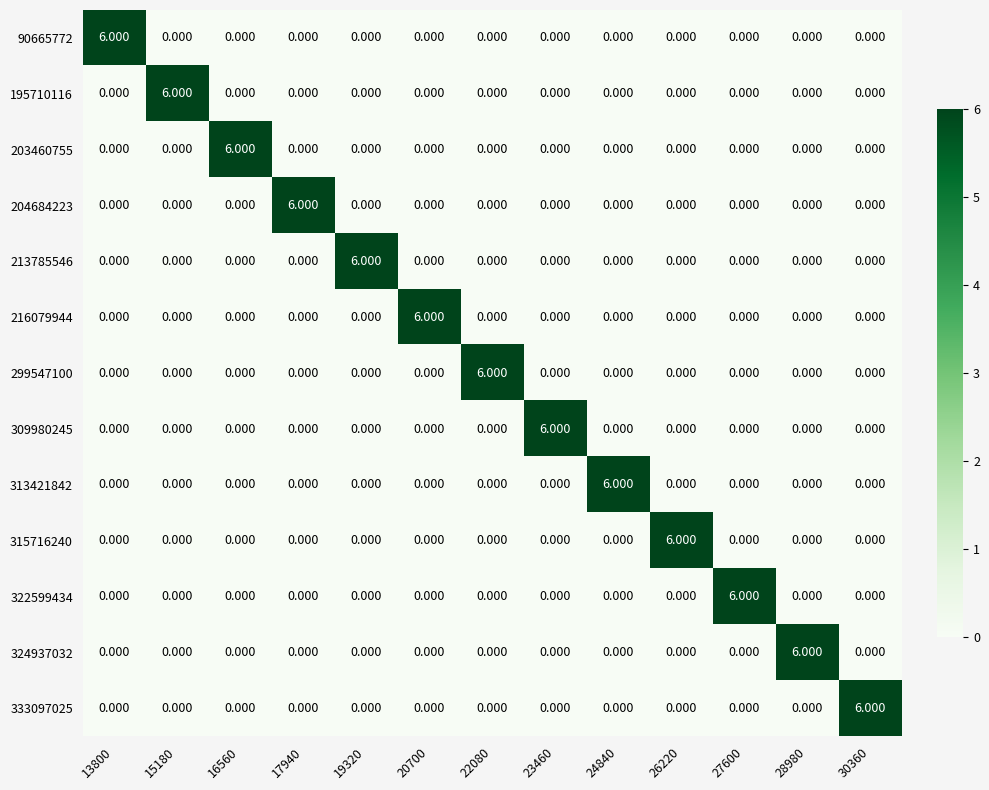

Is the value of 195710116 at 20700 greater than the value of 315716240 at 26220?

No